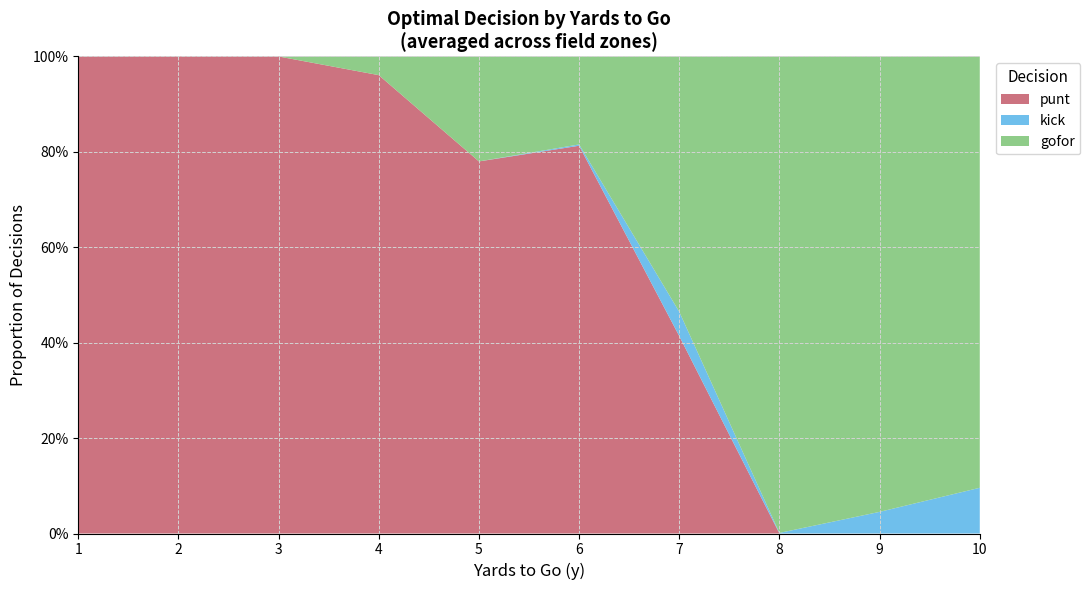

Reading left to right, transcribe all the data shown in this chart.

gofor: 0.0	0.0	0.0	0.1	0.2	0.2	0.5	1.0	1.0	0.9
kick: 0.0	0.0	0.0	0.0	0.0	0.0	0.1	0.0	0.0	0.1
punt: 1.0	1.0	1.0	1.0	0.8	0.8	0.4	0.0	0.0	0.0